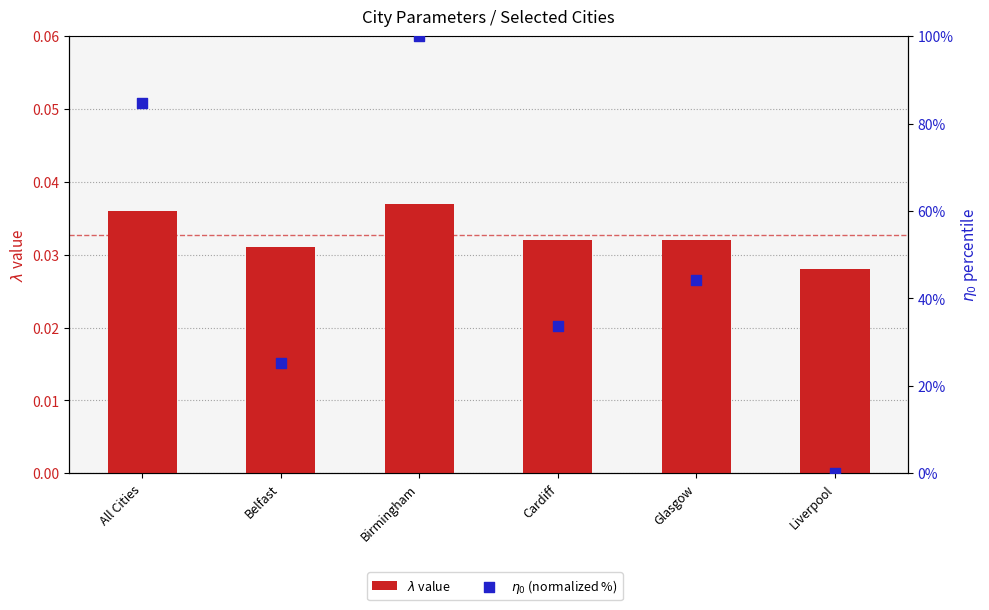

What is the total value across all series at Glasgow?

44.1